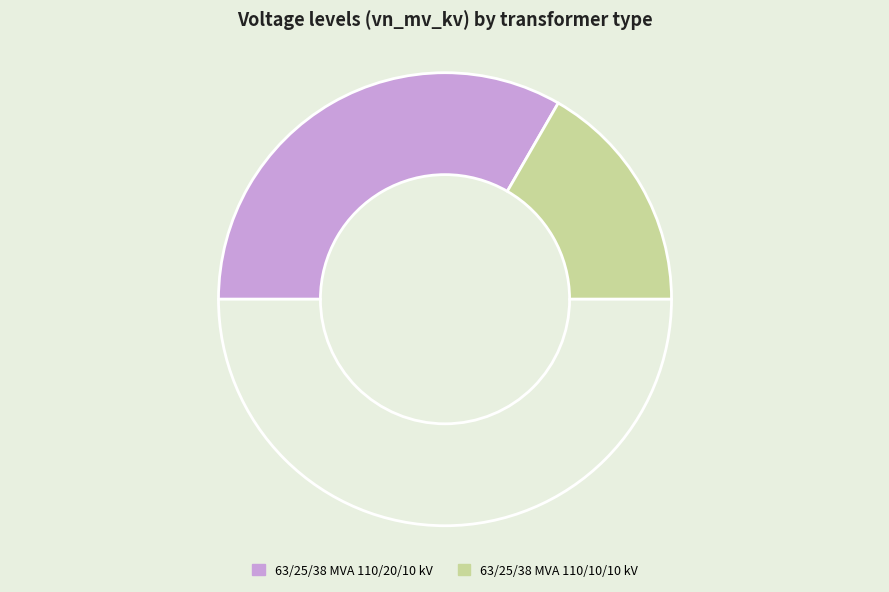

How many slices are in this pie chart?

3